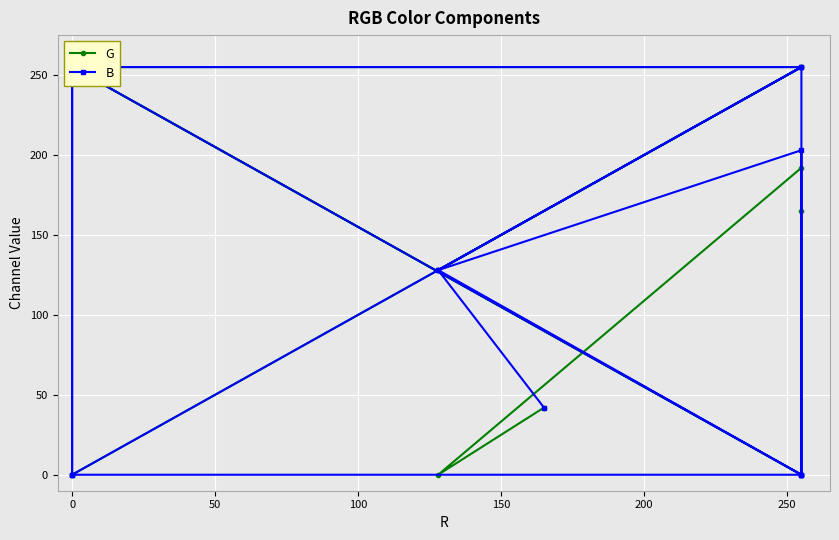

Reading left to right, extract all data points from this chart.

G: 0	255	0	0	255	128	255	255	0	165	192	0	42
B: 0	0	255	0	255	128	0	255	255	0	203	128	42